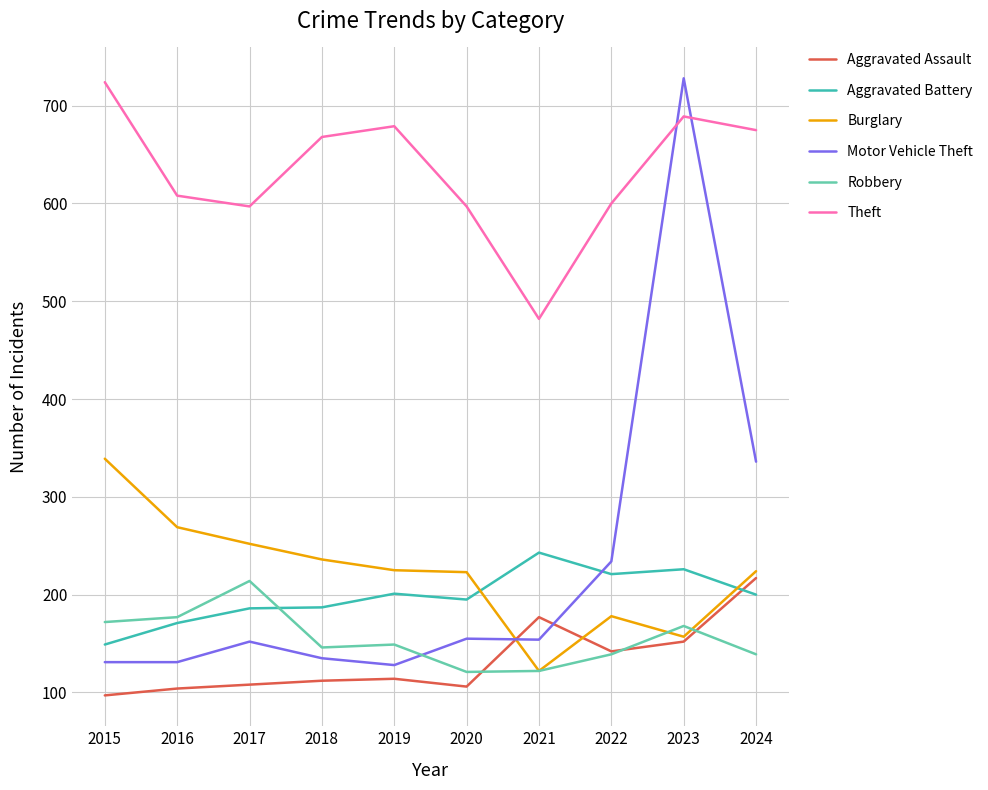

At which category does the chart reach its minimum across all series?

2015